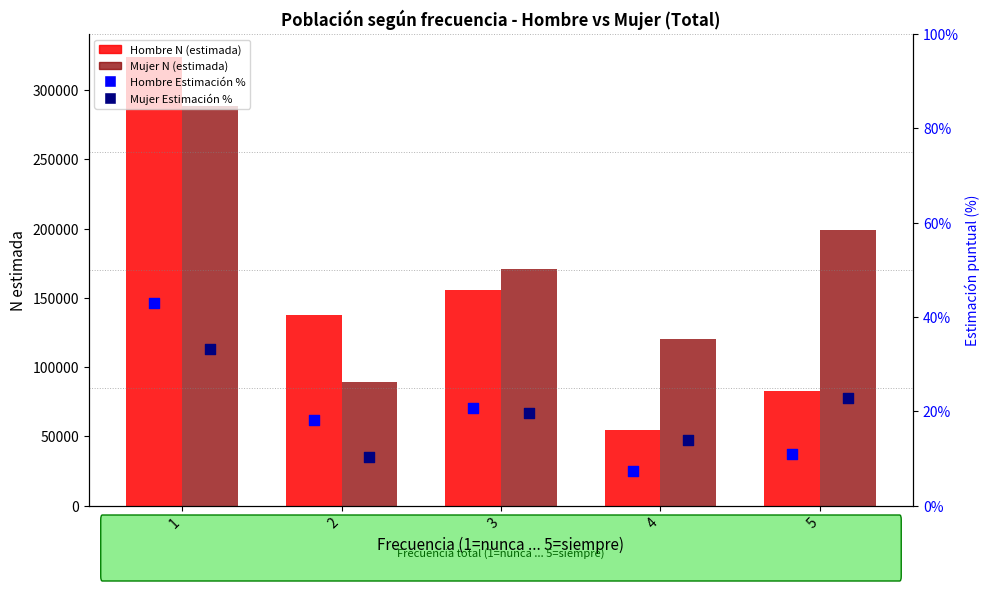

Which series reaches the minimum Y coordinate?

Hombre Estimación %